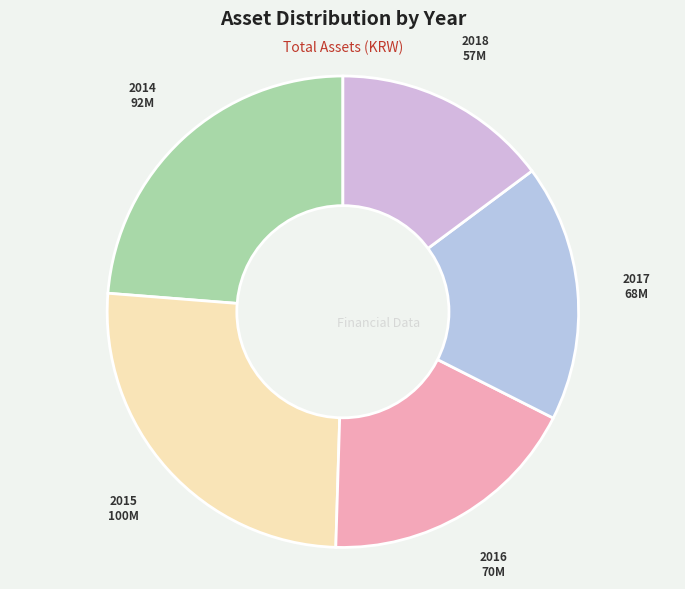

Between 2015 and 2014, which is larger?

2015